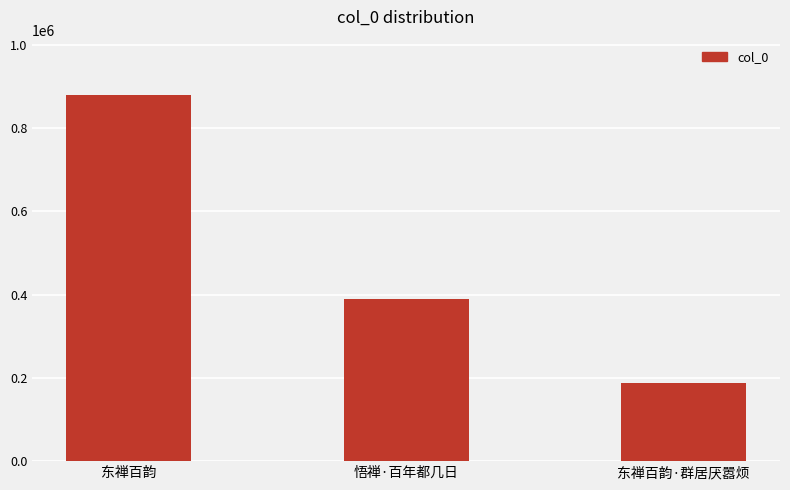

Which label corresponds to the largest value in the chart?

东禅百韵